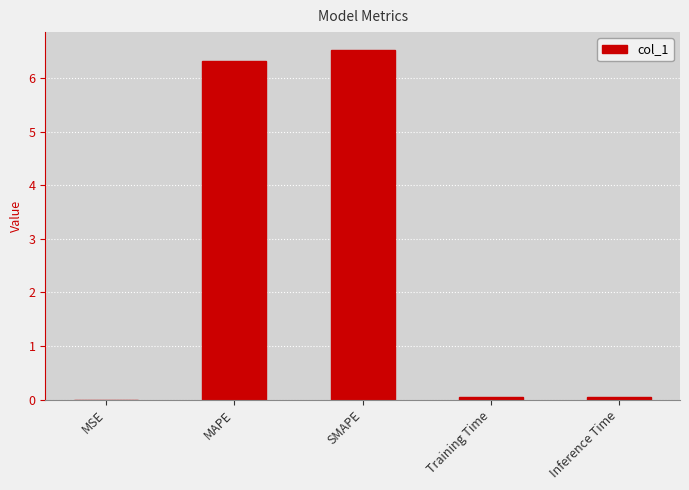

Is it true that the value at SMAPE is 11.2?

False